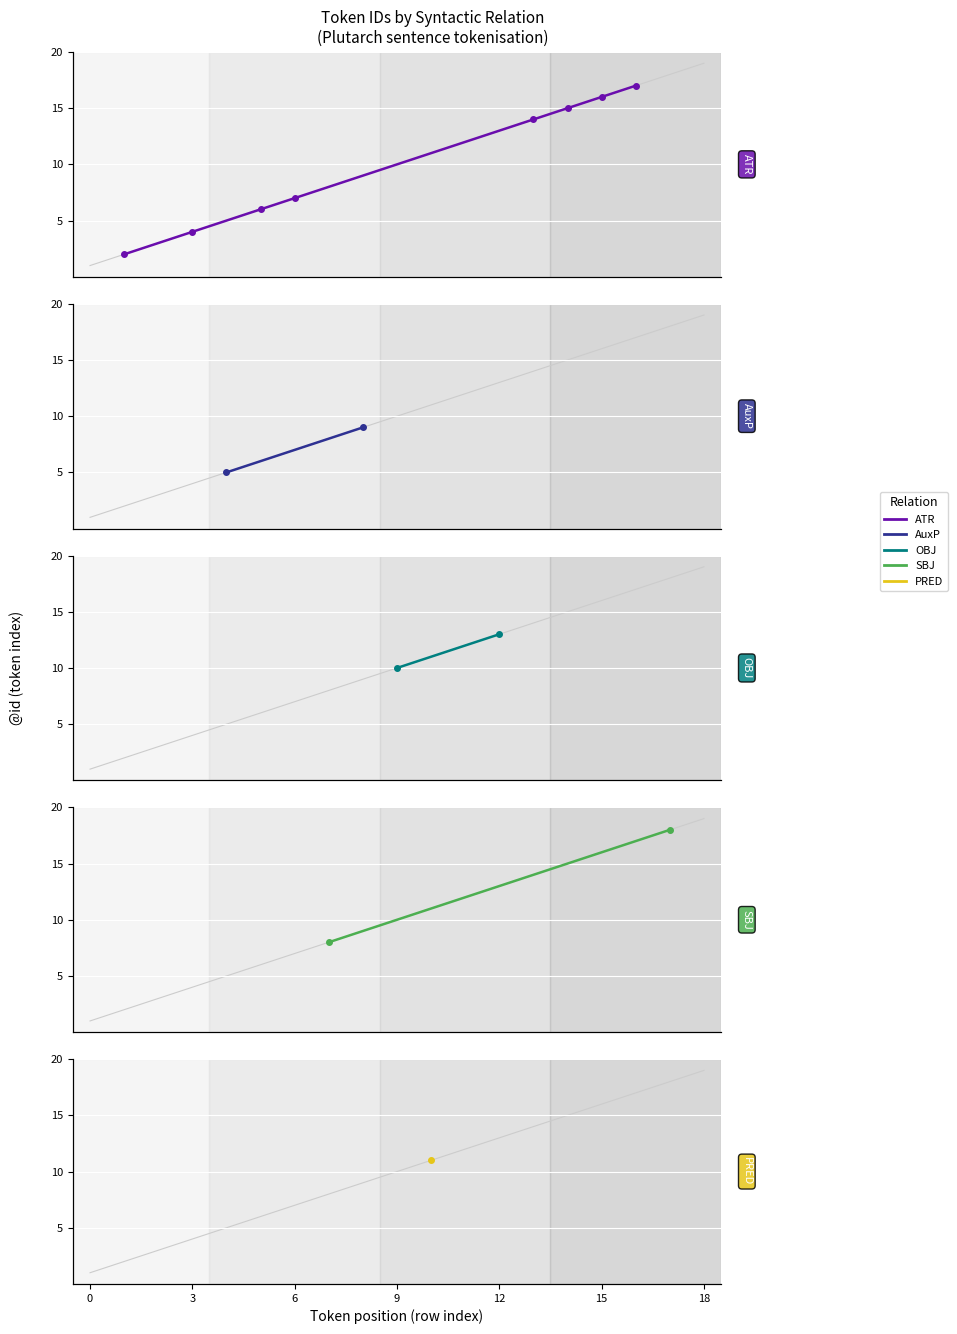

Between 2 and 11, which is larger?

11